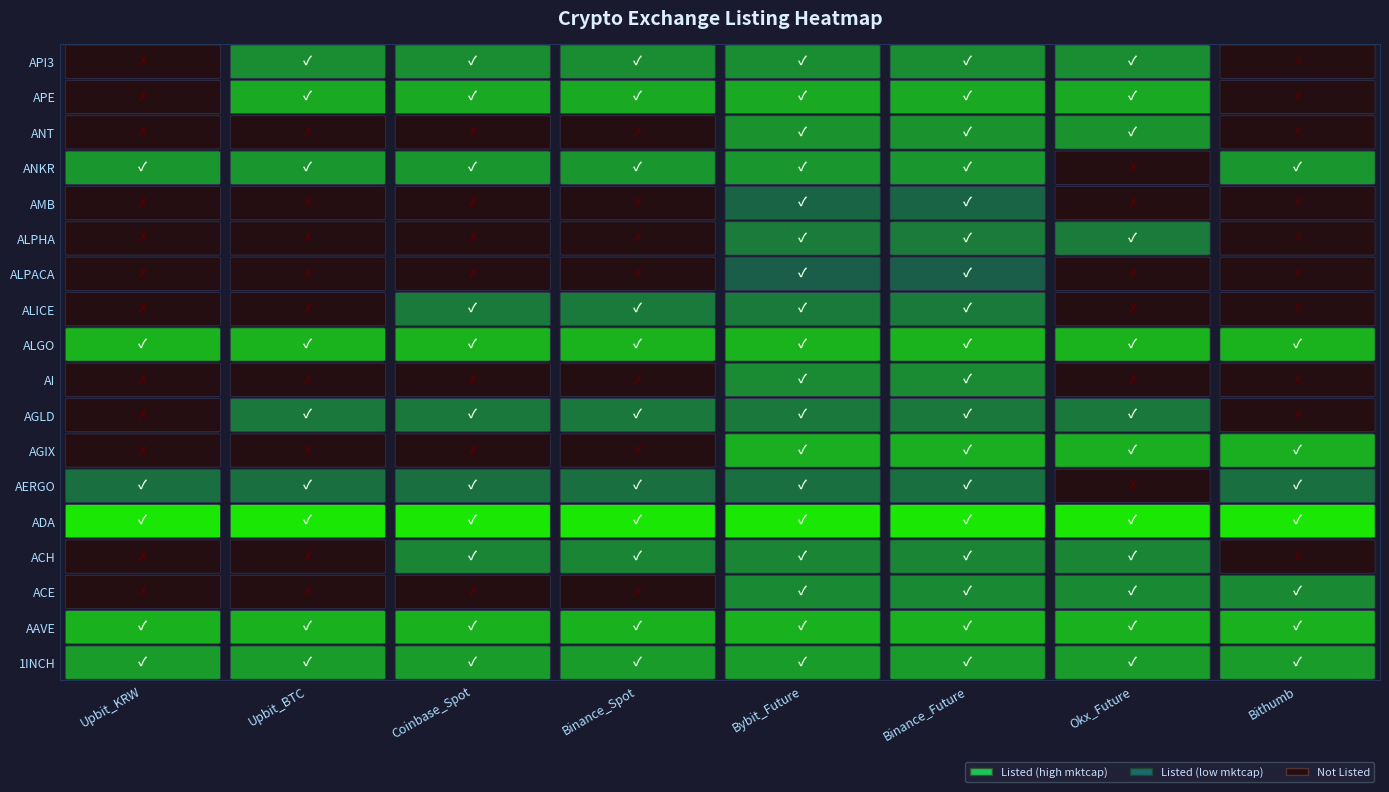

How many values are below 316890839?

9